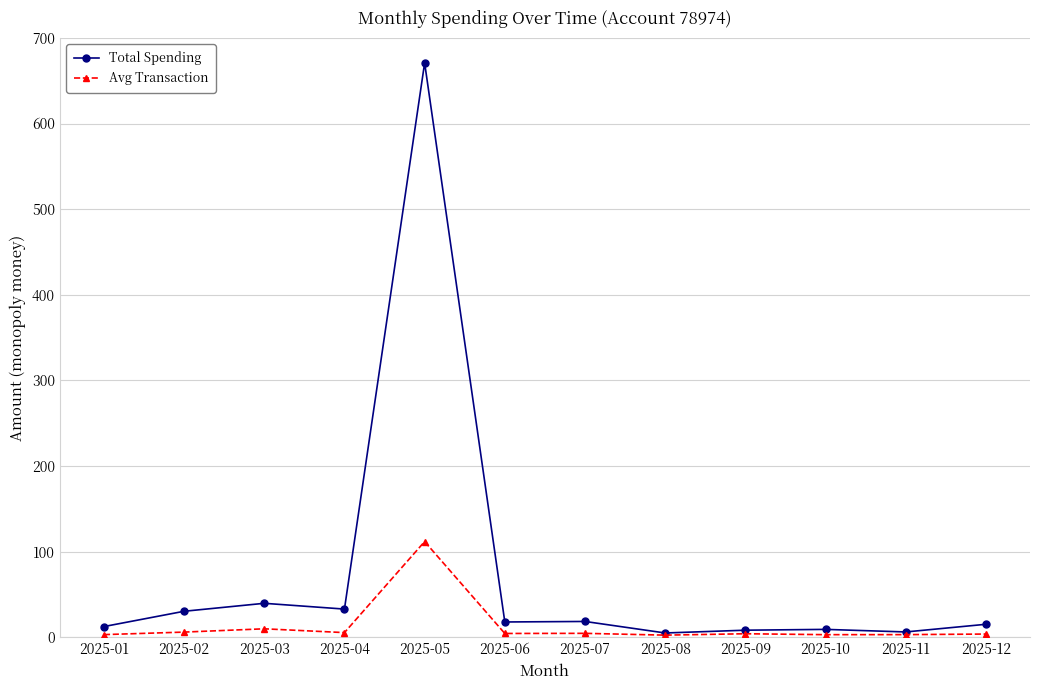

At which category is the sum across all series the highest?

2025-05